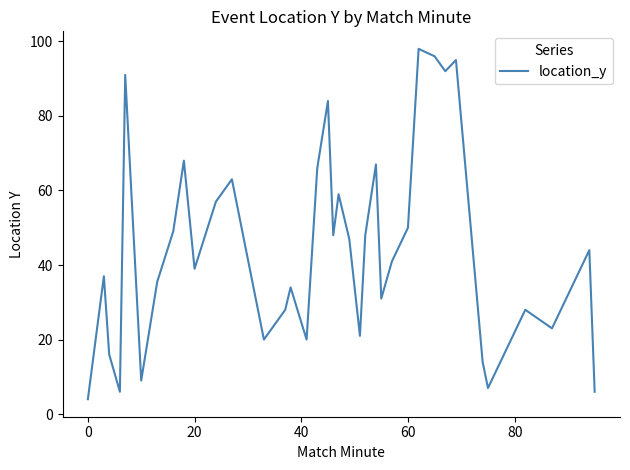

What is the greatest value displayed?

98.0